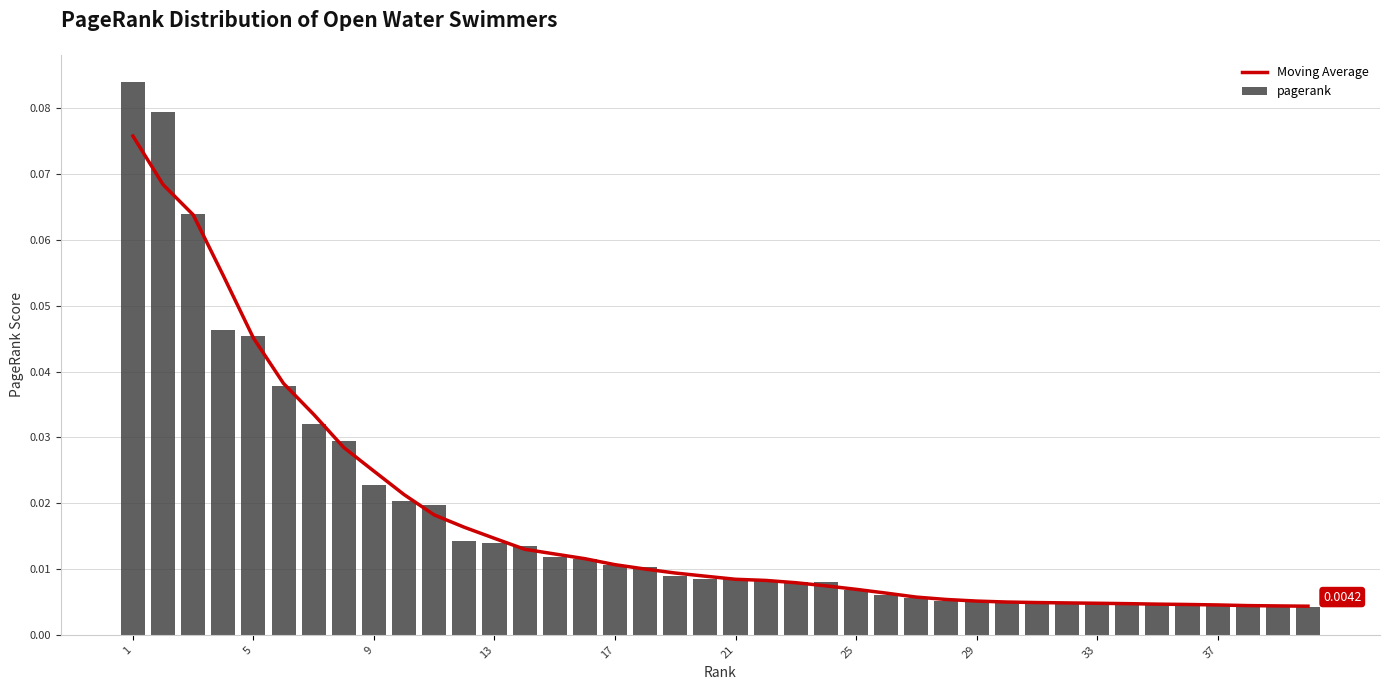

Reading left to right, list all the values displayed in this chart.

Moving Average: 0.1	0.1	0.1	0.1	0.0	0.0	0.0	0.0	0.0	0.0	0.0	0.0	0.0	0.0	0.0	0.0	0.0	0.0	0.0	0.0	0.0	0.0	0.0	0.0	0.0	0.0	0.0	0.0	0.0	0.0	0.0	0.0	0.0	0.0	0.0	0.0	0.0	0.0	0.0	0.0
pagerank: 0.1	0.1	0.1	0.0	0.0	0.0	0.0	0.0	0.0	0.0	0.0	0.0	0.0	0.0	0.0	0.0	0.0	0.0	0.0	0.0	0.0	0.0	0.0	0.0	0.0	0.0	0.0	0.0	0.0	0.0	0.0	0.0	0.0	0.0	0.0	0.0	0.0	0.0	0.0	0.0